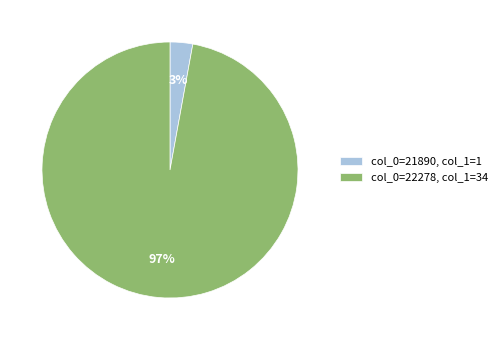

Count the number of slices in the pie.

2